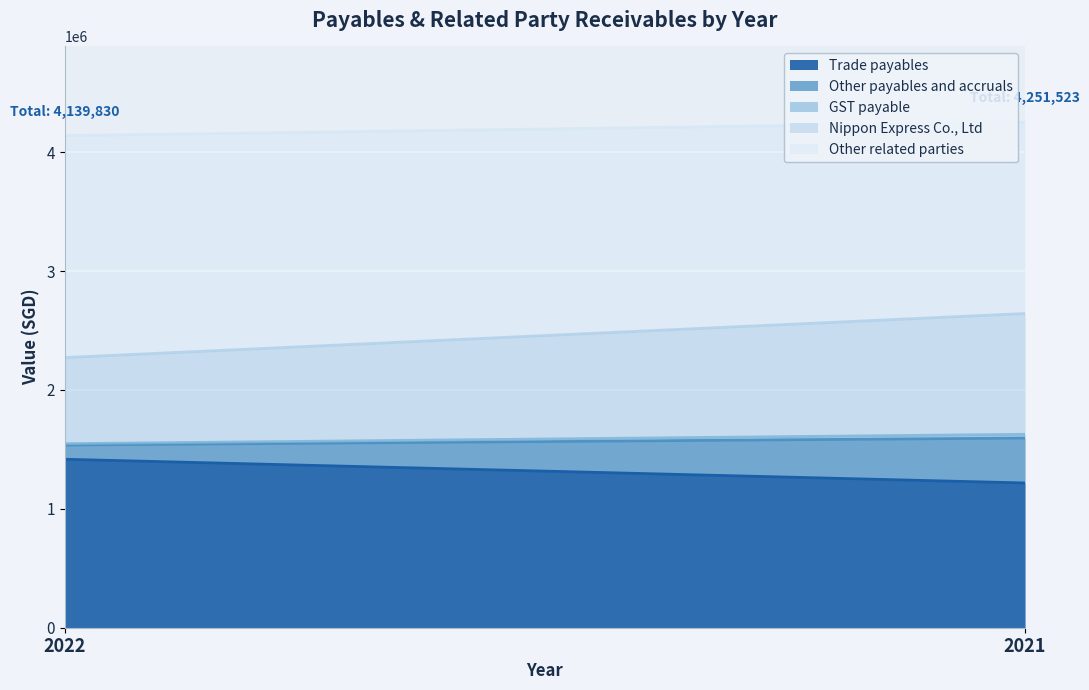

What is the maximum value shown in the chart?

1867366